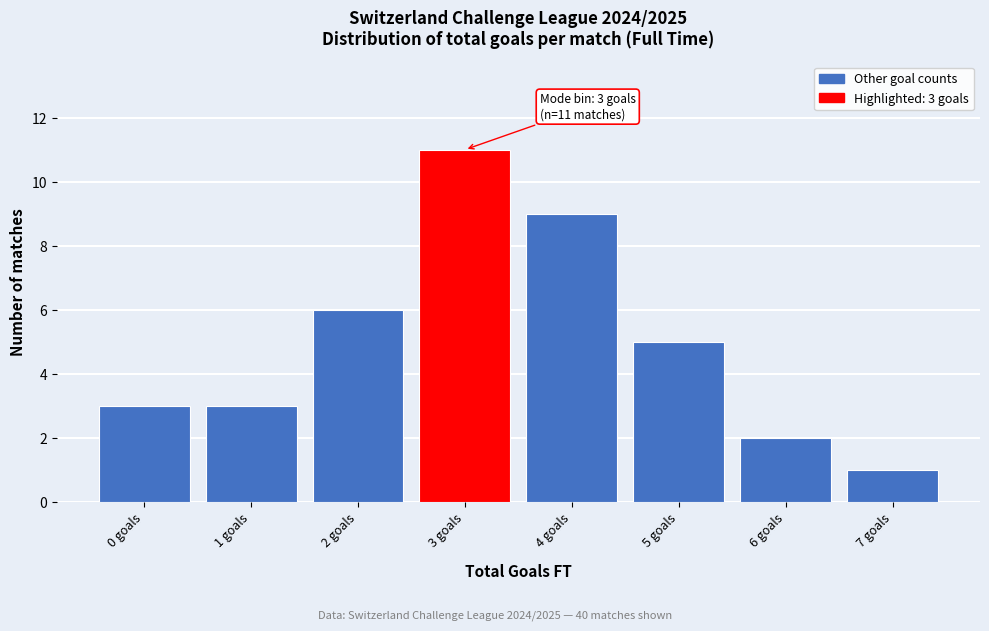

Reading left to right, transcribe all the data shown in this chart.

3	3	6	11	9	5	2	1